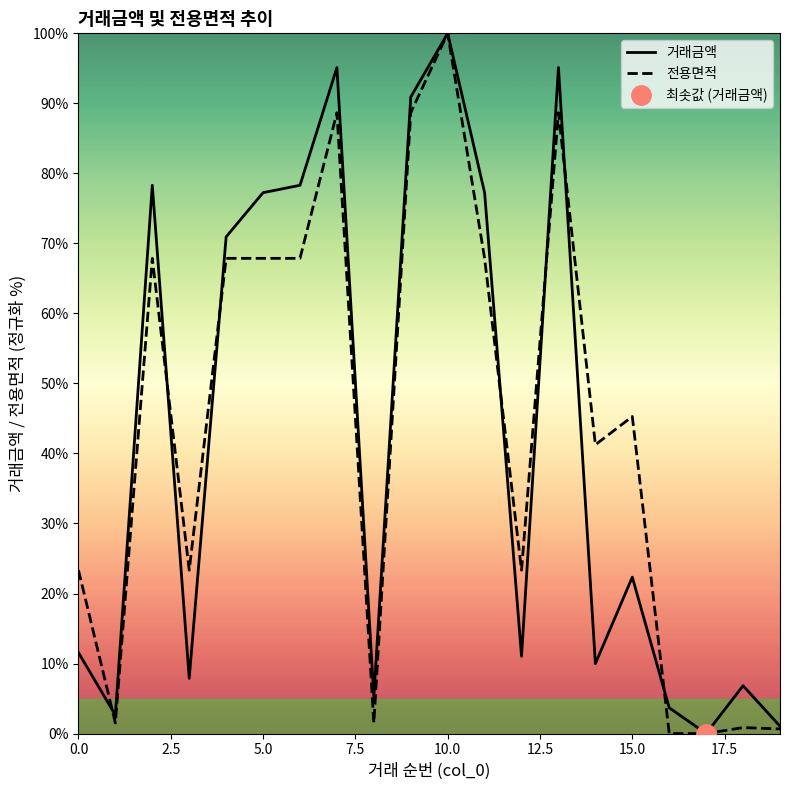

The value of 거래금액 at 15.0 is 22.3. True or false?

True